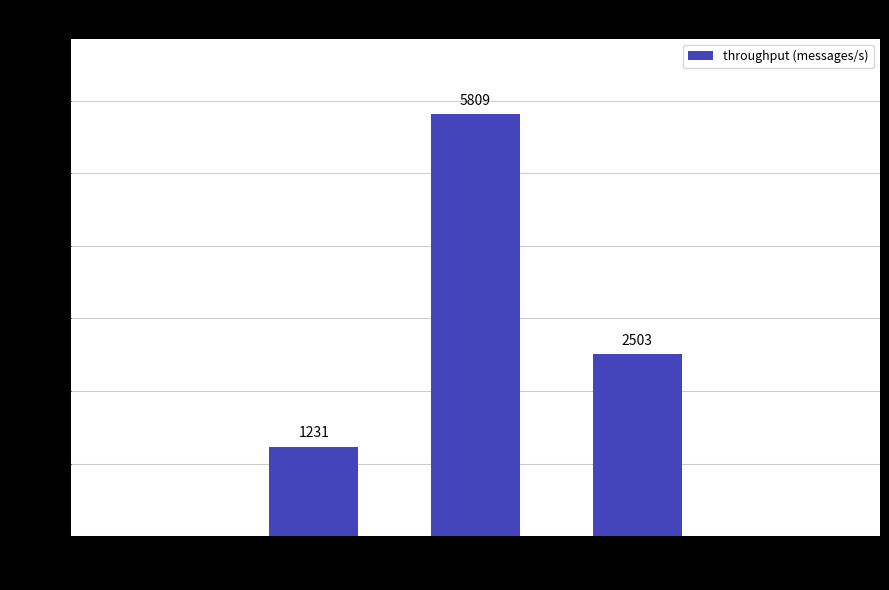

The chart shows a value of 2503 at 40. True or false?

True